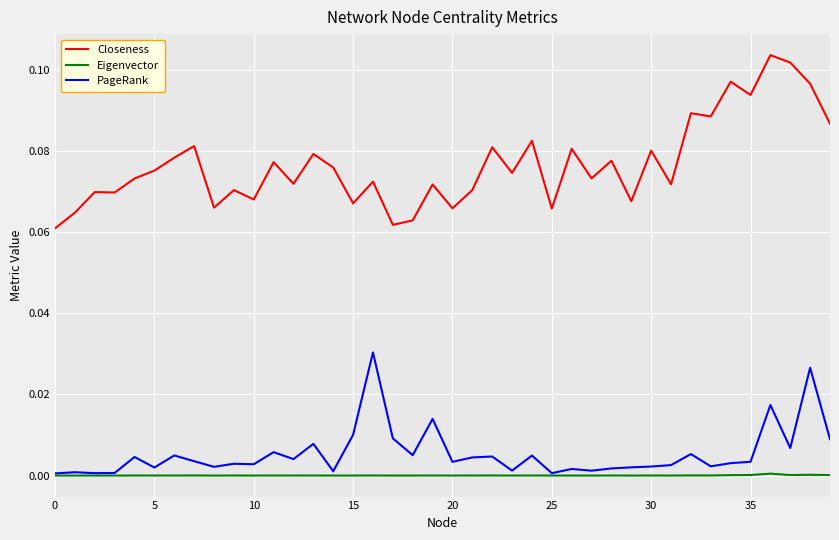

Which series has the widest spread of values?

Closeness